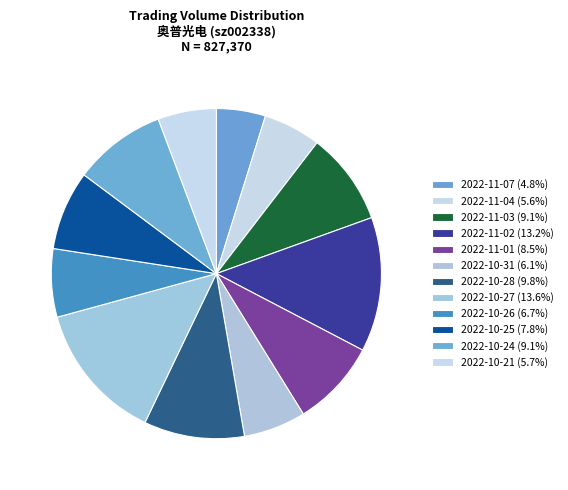

Count the number of slices in the pie.

12